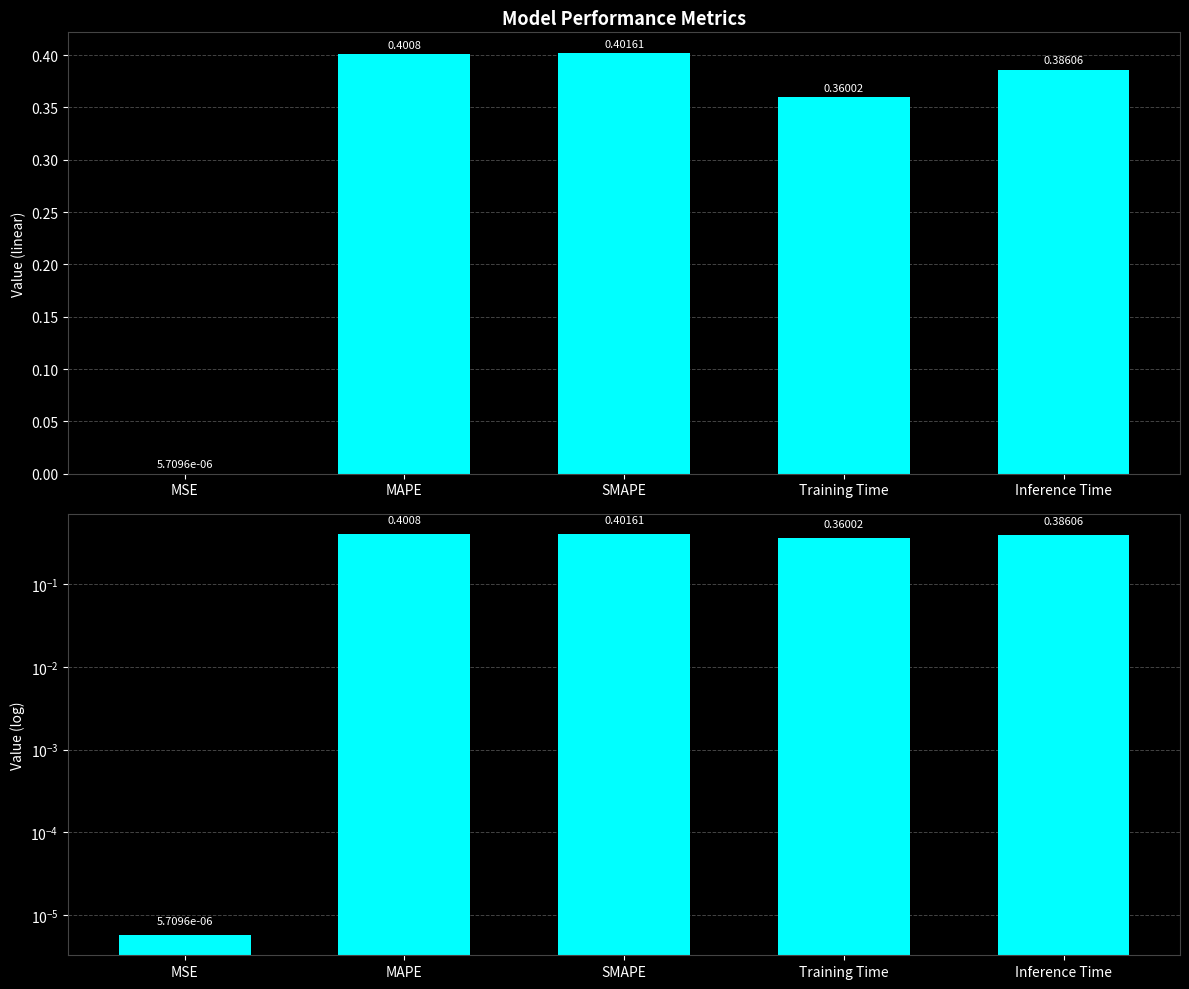

What is the average value?

0.3